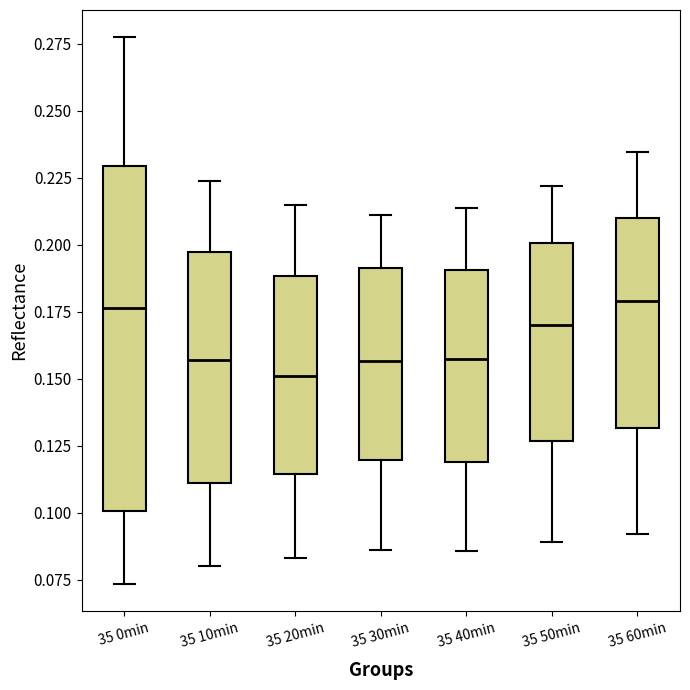

Where does the upper whisker of the box for 35 10min end on the y-axis? The values are not printed on the chart, so give them approximately, as read against the axis.

0.225